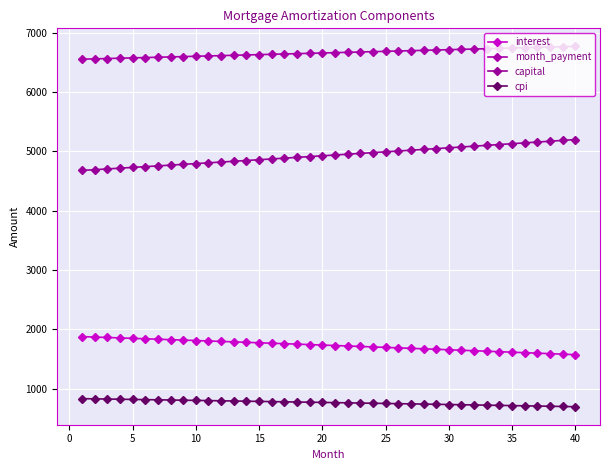

Does the chart have visible grid lines?

Yes